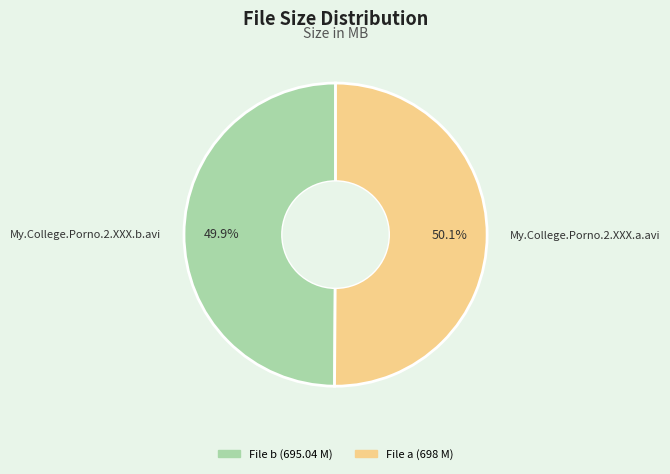

Is there any slice that represents more than half of the pie?

Yes